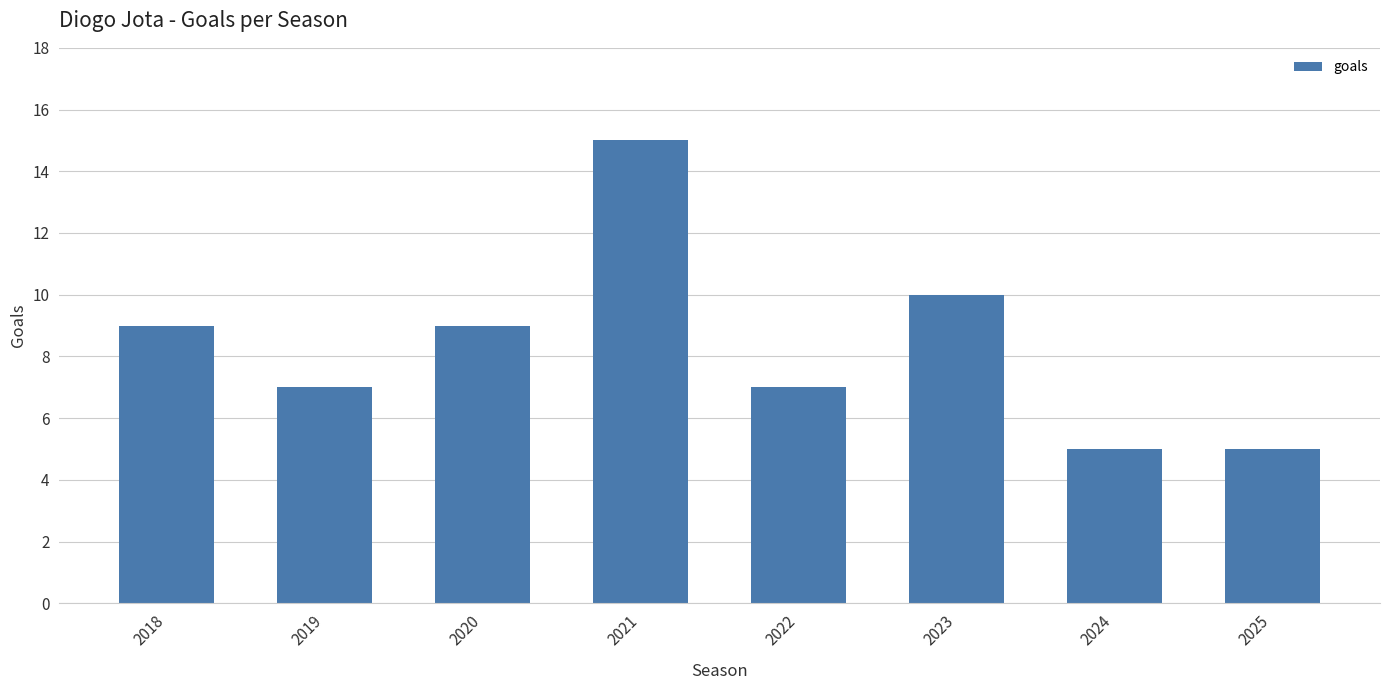

Reading right to left, transcribe all the data shown in this chart.

2025=5	2024=5	2023=10	2022=7	2021=15	2020=9	2019=7	2018=9